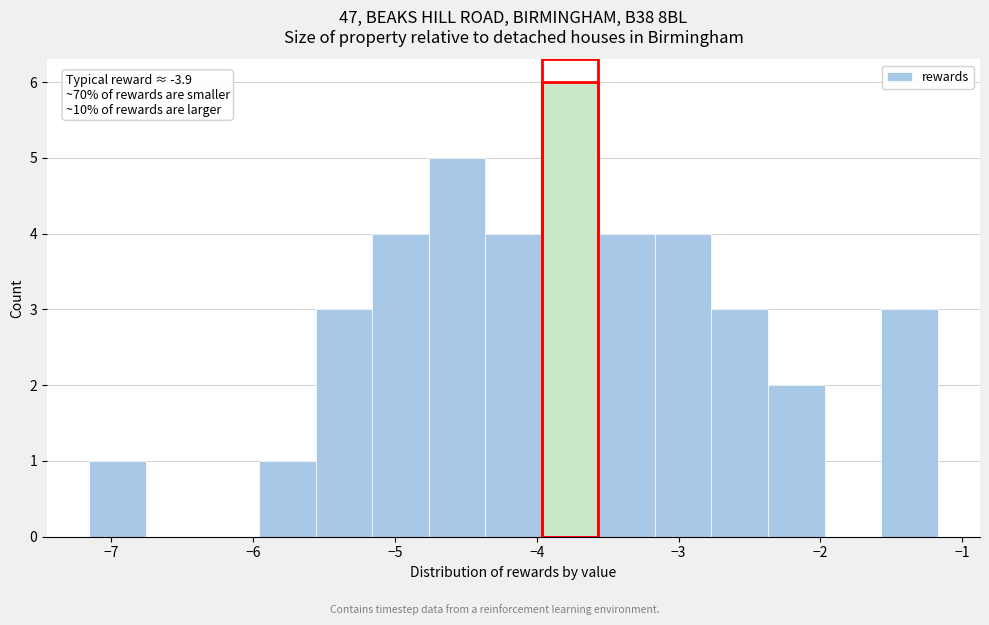

Read against the x-axis, roughly where is the centre of the tallest bar?

-3.8